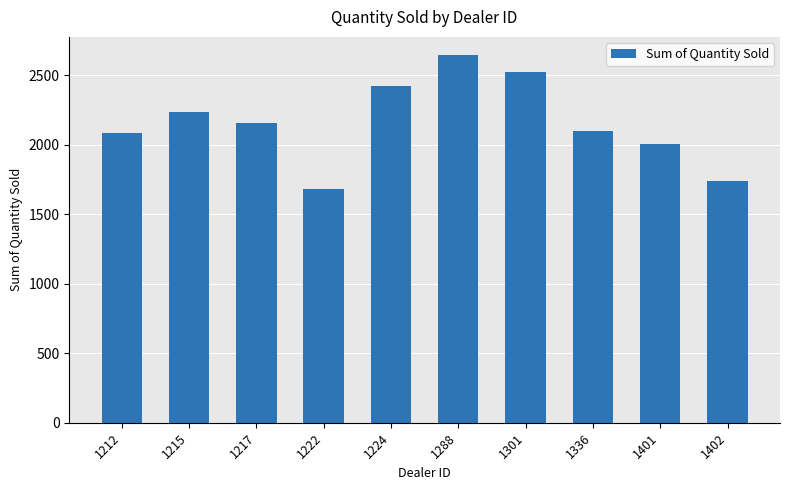

What value does the data have at 1288?

2644